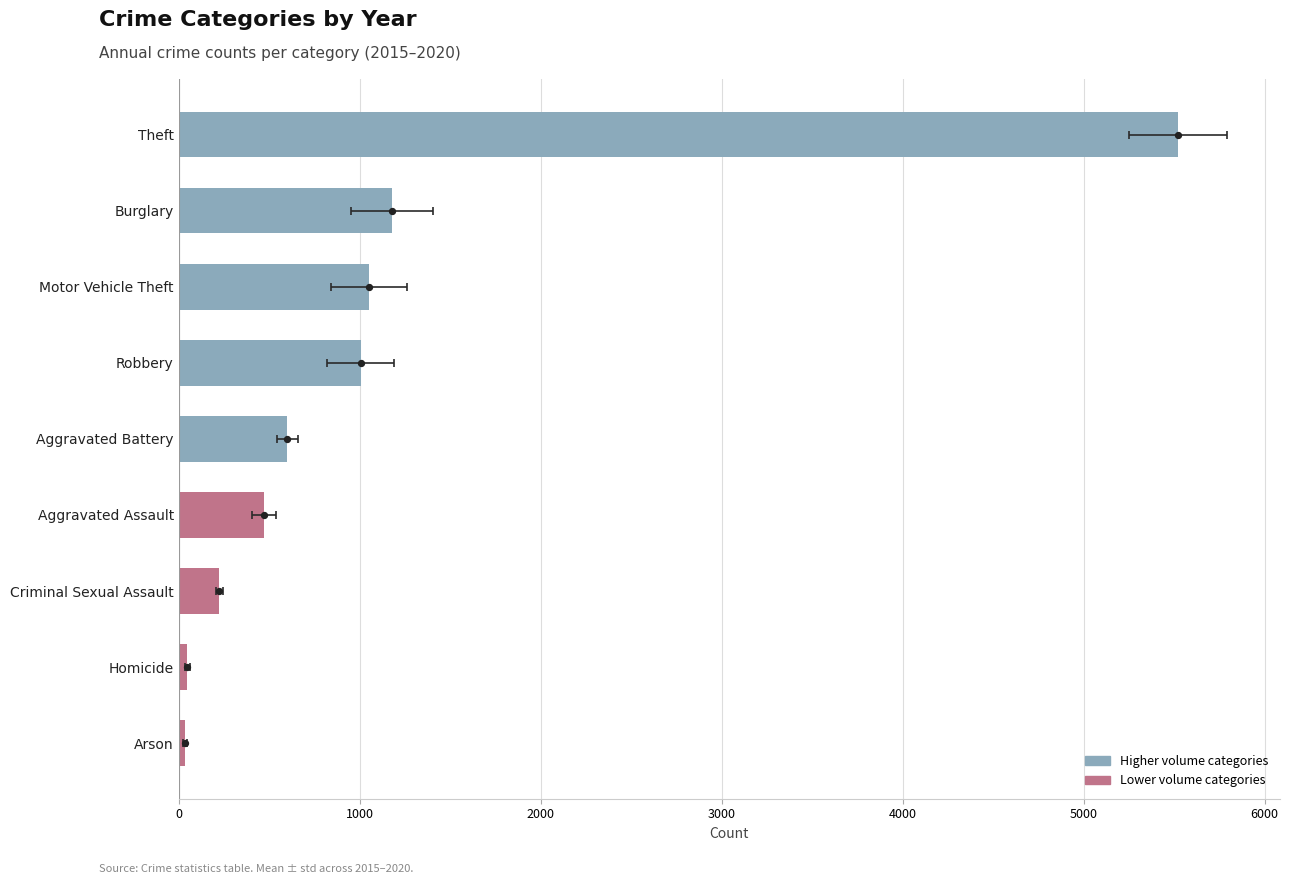

What is the change in value from Arson to Theft?

+5486.3